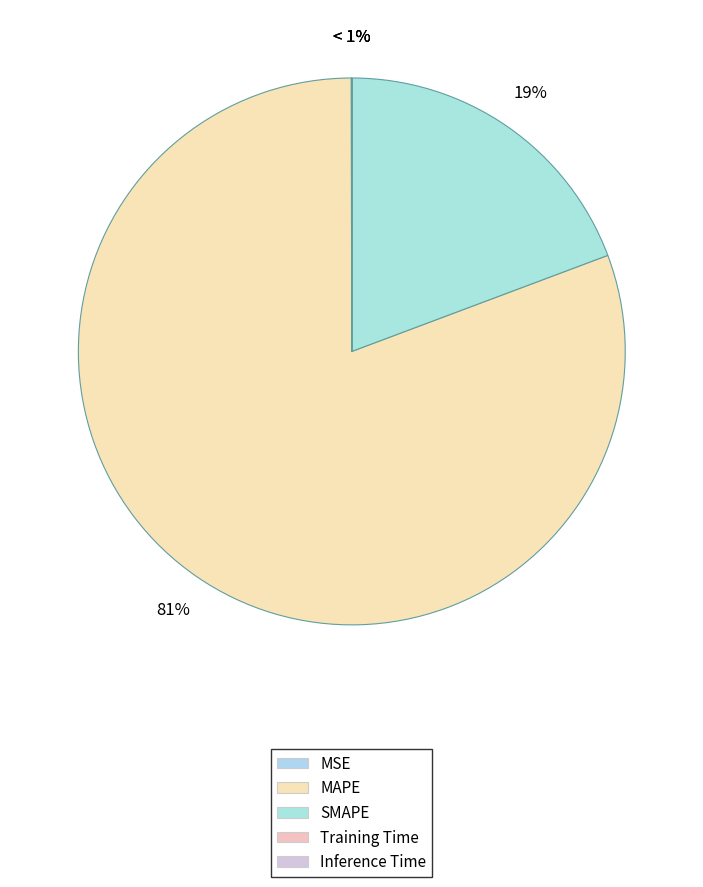

Rank the categories by value from highest to lowest.

MAPE, SMAPE, MSE, Training Time, Inference Time